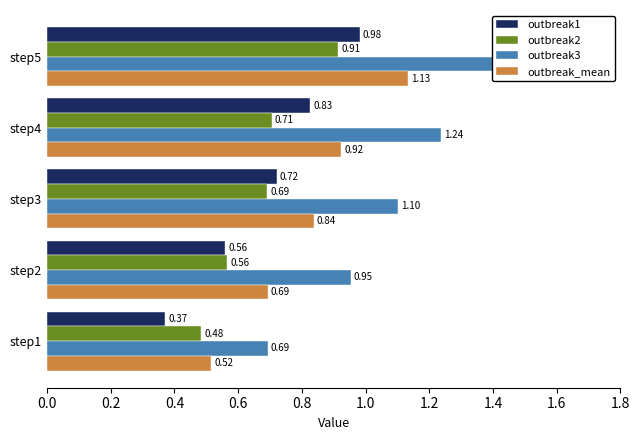

What is the minimum value shown in the chart?

0.4